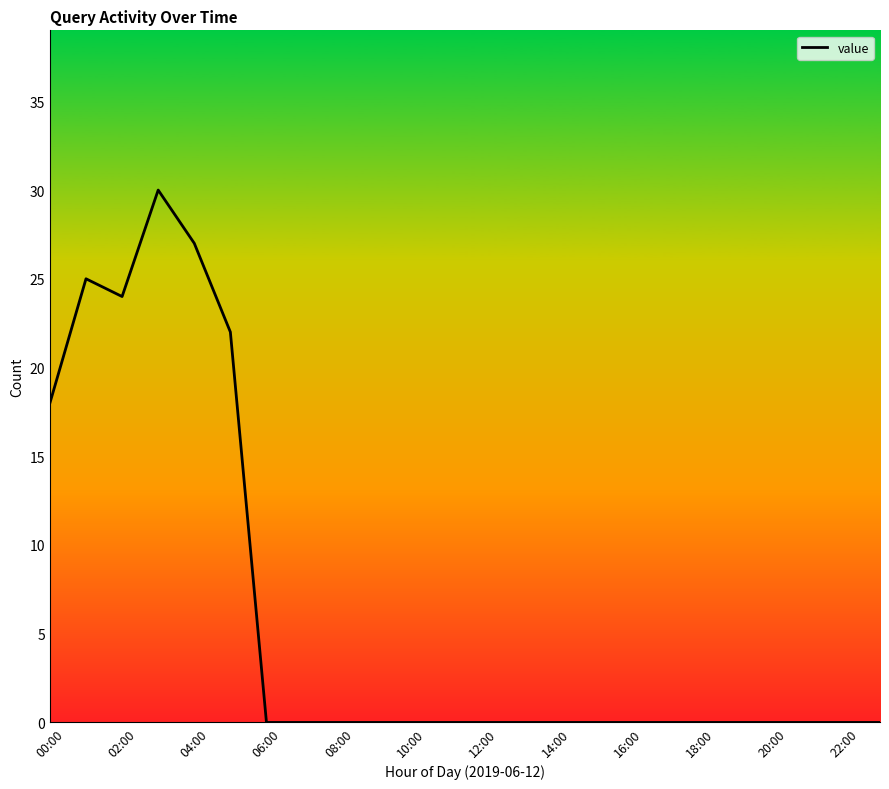

Does the chart have visible grid lines?

No